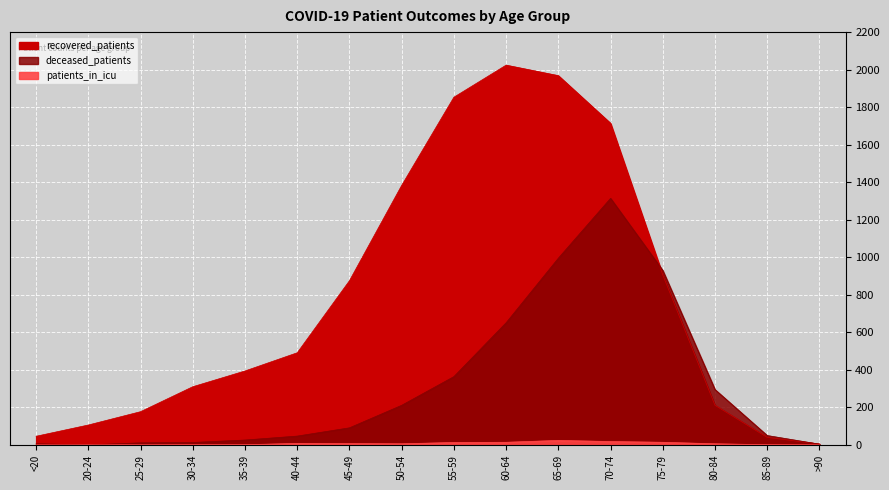

Between 85-89 and 75-79, which is larger?

75-79